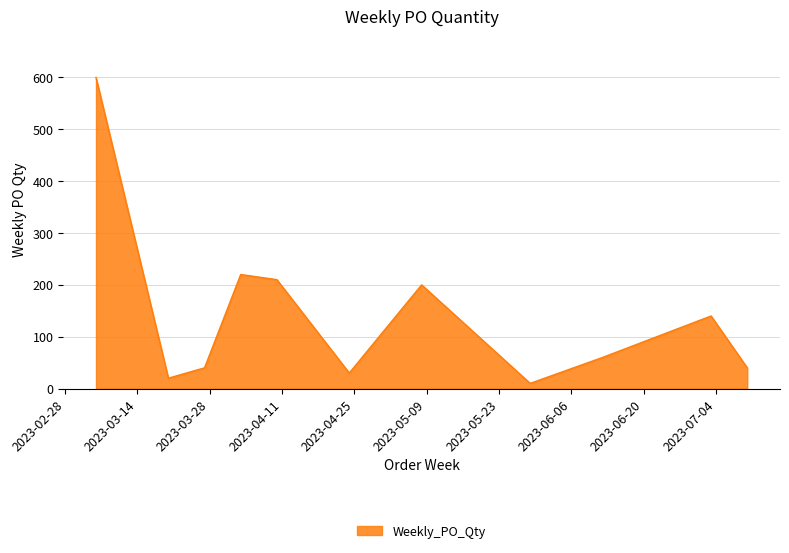

Reading left to right, transcribe all the data shown in this chart.

600	20	40	220	210	30	200	10	60	140	40